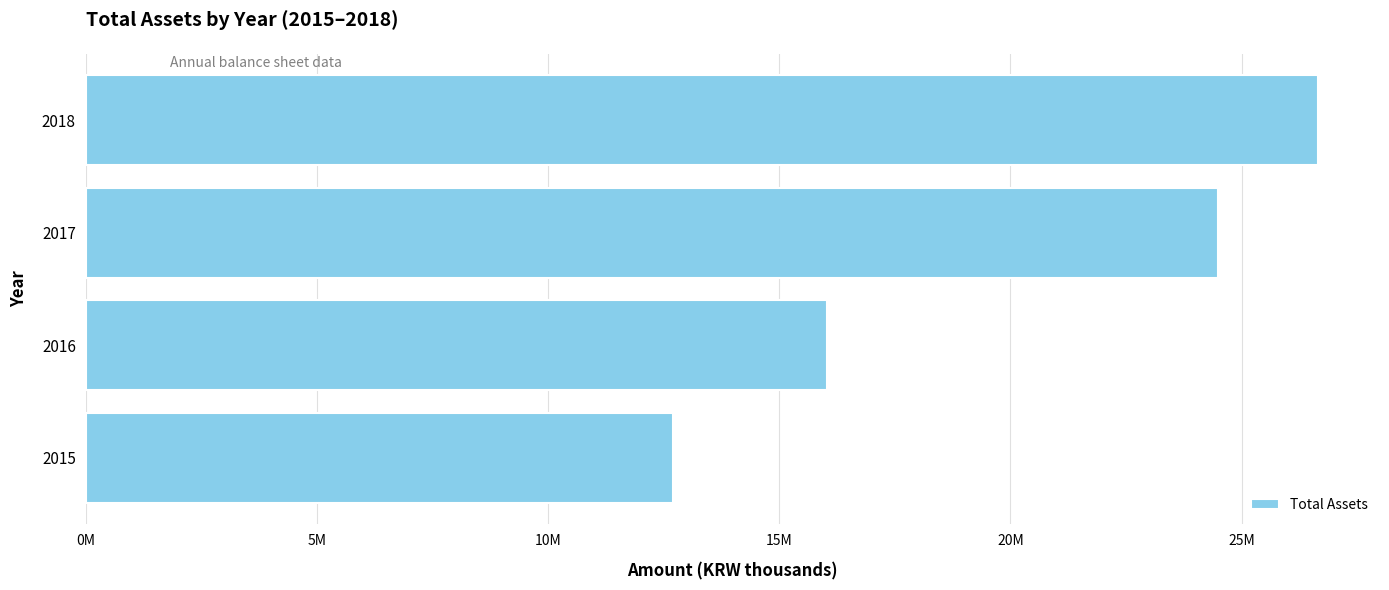

How many values are between 16036351 and 26659082?

3